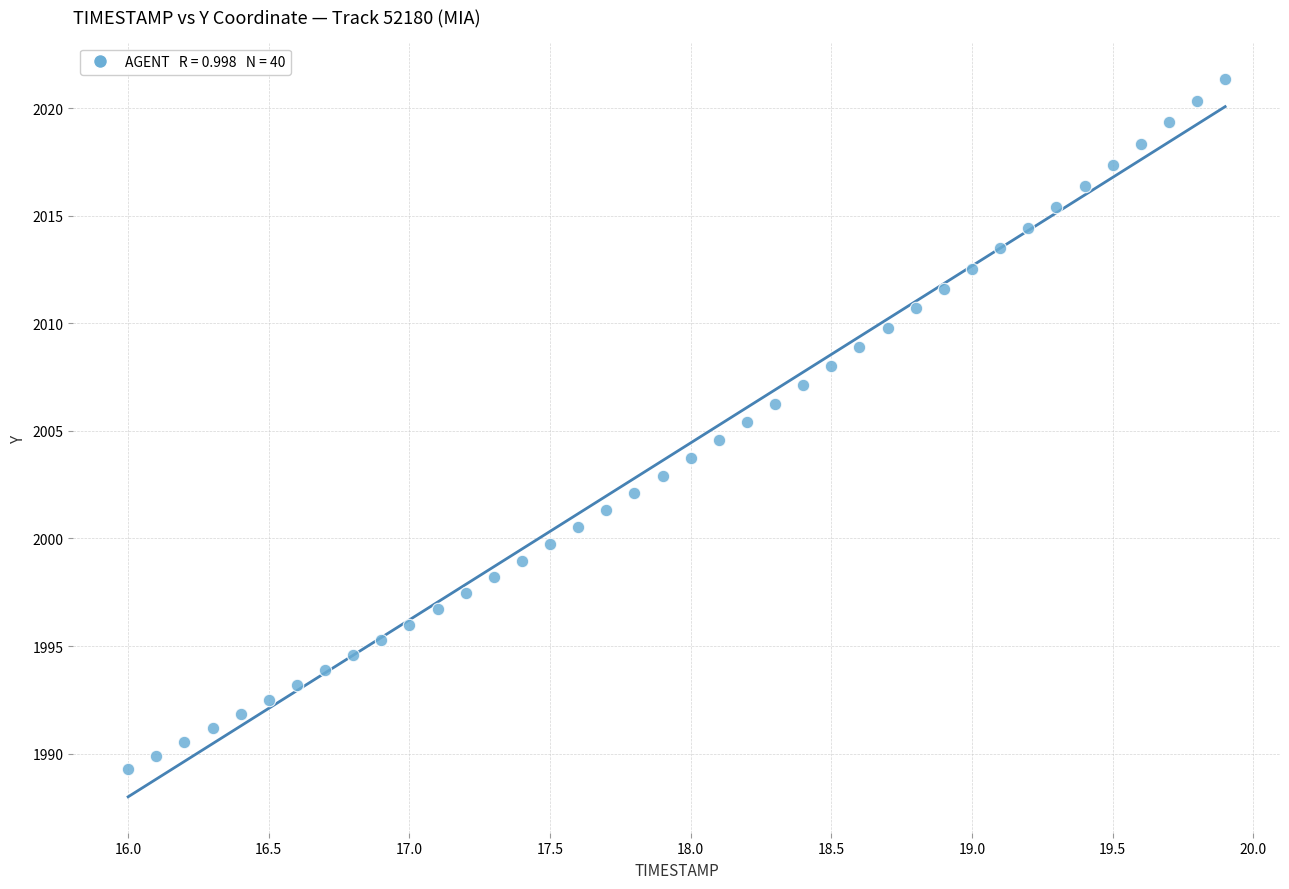

What is the range of Y values (max minus min)?

32.1